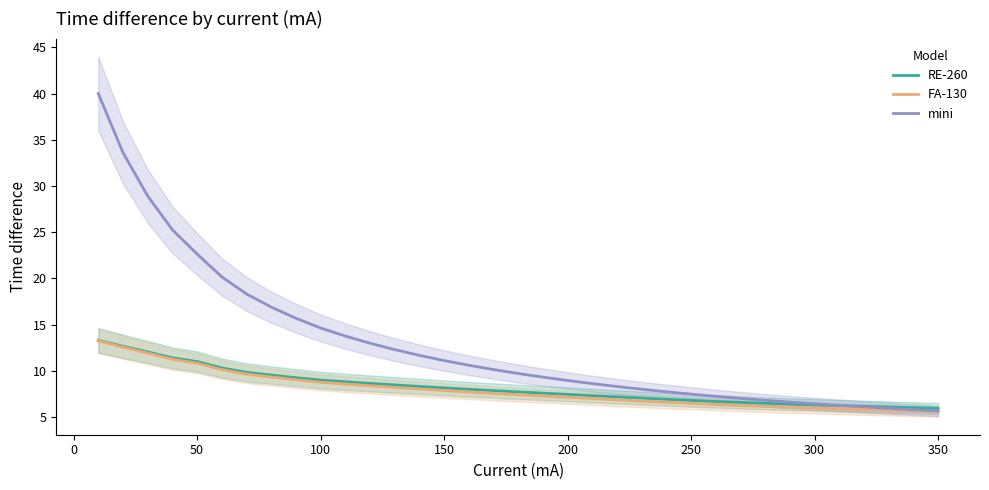

Rank the series by their maximum value, from highest to lowest.

mini, RE-260, FA-130